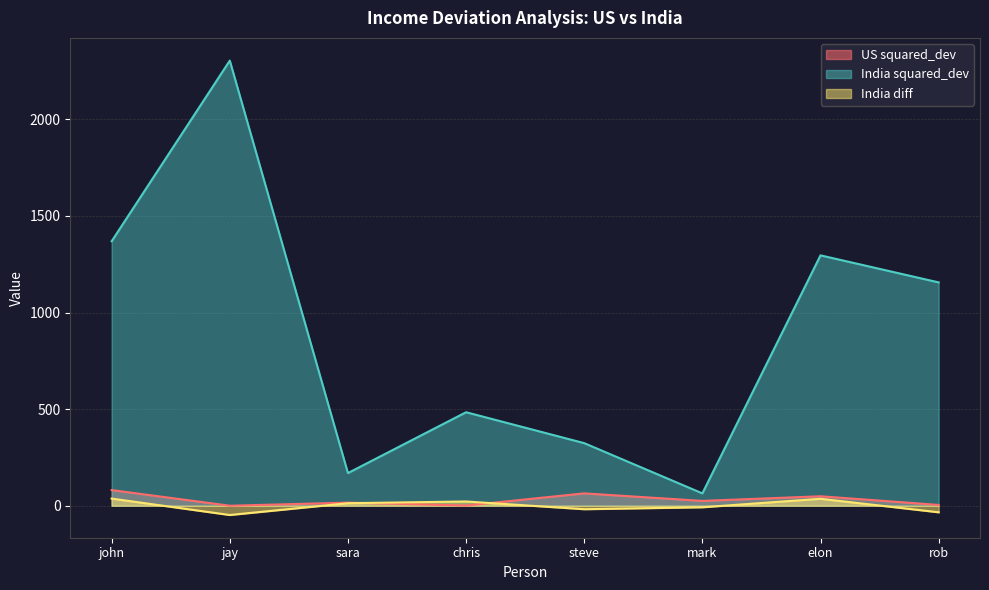

The value of US squared_dev at chris is 1. True or false?

False